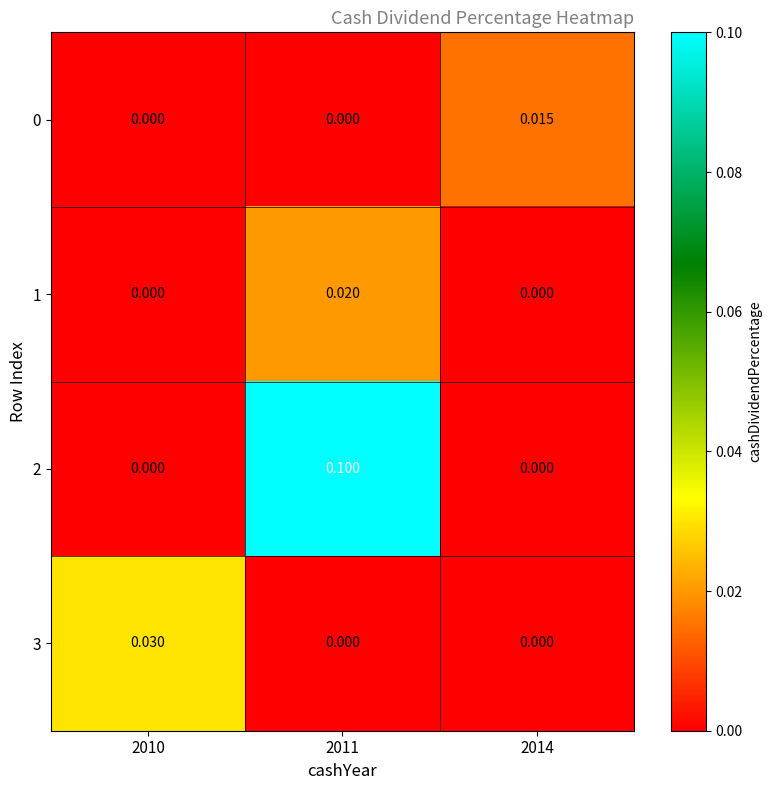

Reading right to left, transcribe all the data shown in this chart.

0: 2014=0.0	2011=0.0	2010=0.0
1: 2014=0.0	2011=0.0	2010=0.0
2: 2014=0.0	2011=0.1	2010=0.0
3: 2014=0.0	2011=0.0	2010=0.0